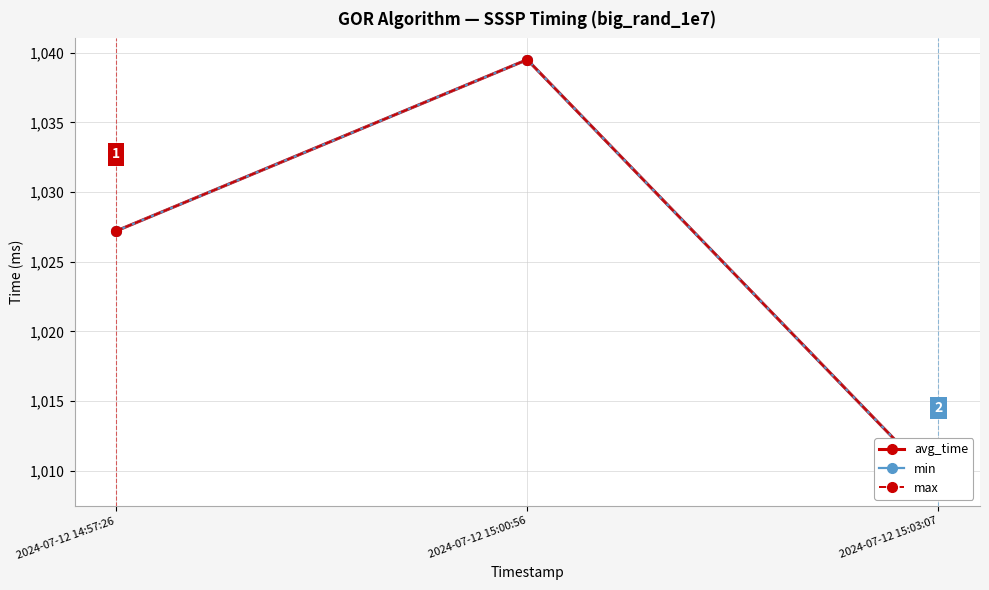

What is the value of the min point at the 1st from the left?

1027.2